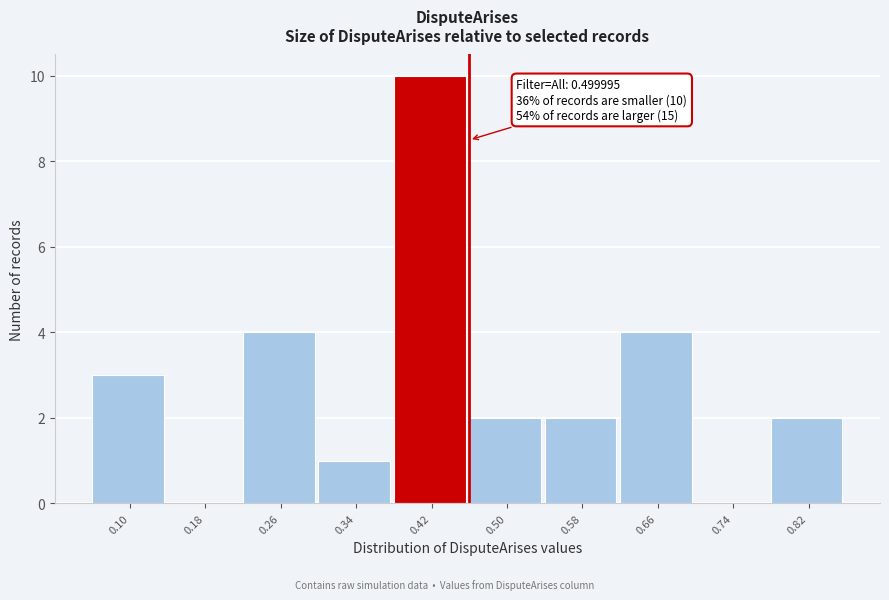

Reading left to right, transcribe all the data shown in this chart.

0.10=3	0.18=0	0.26=4	0.34=1	0.42=10	0.50=2	0.58=2	0.66=4	0.74=0	0.82=2